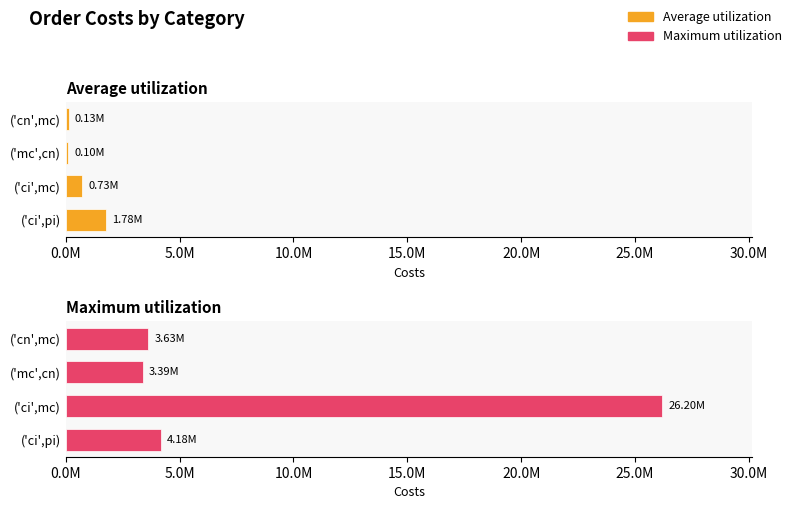

The Average utilization series shows 451217.1 at ('ci',mc). True or false?

False